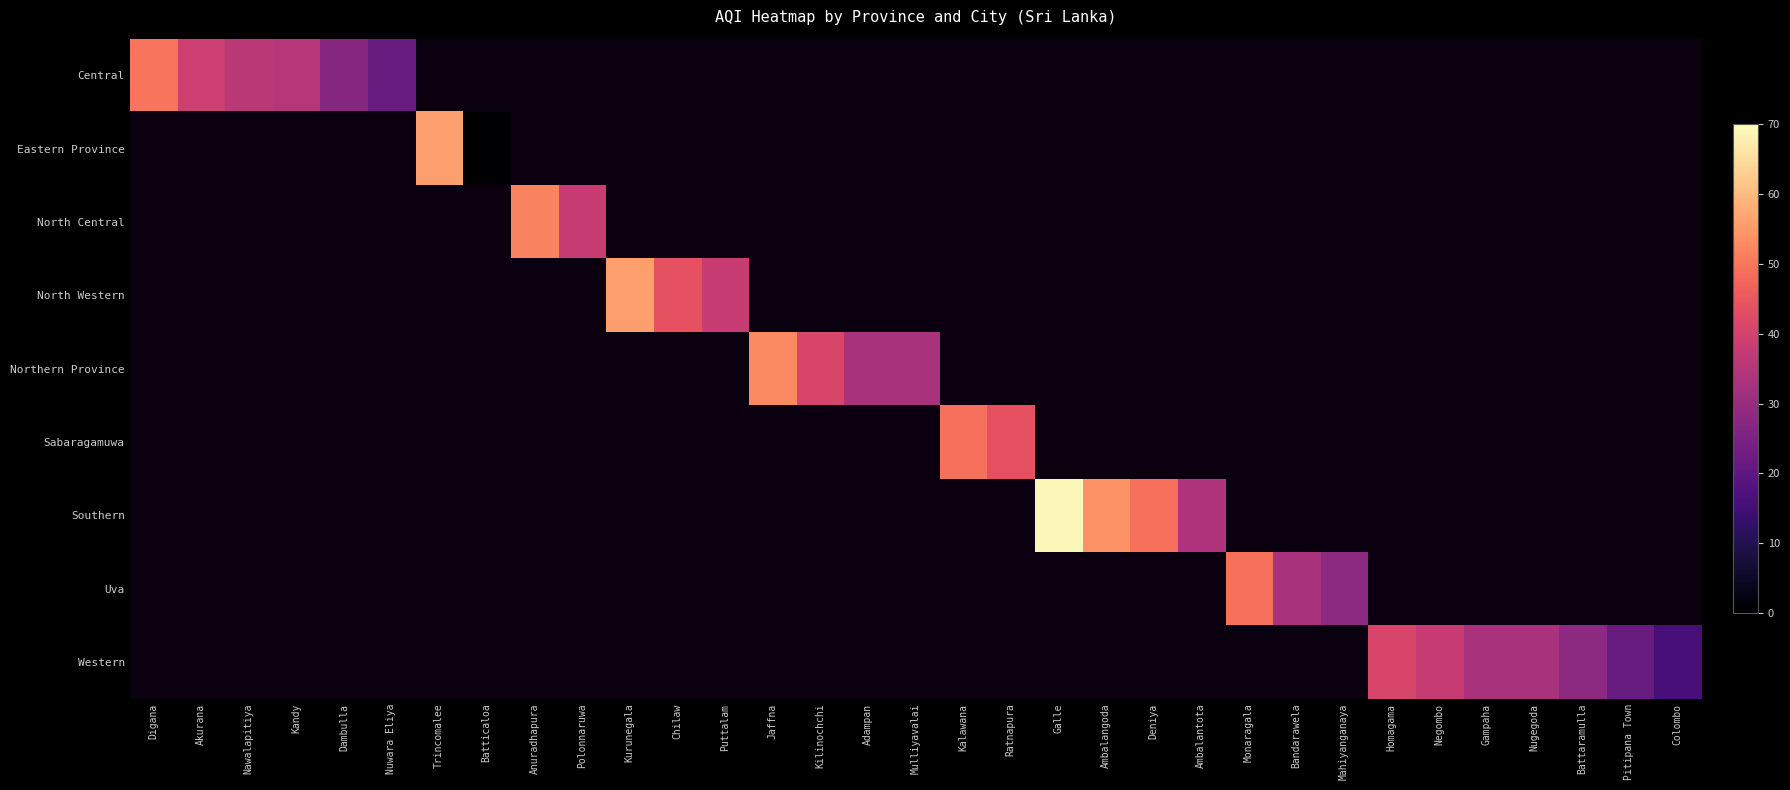

Where is Central nearest to the value 36?

Nawalapitiya